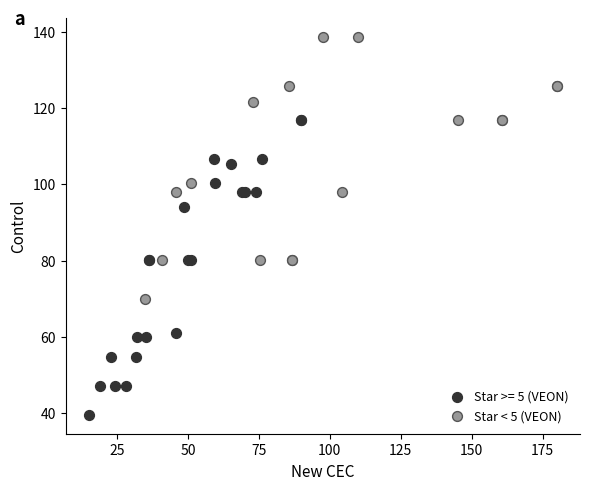

Which series contains the highest Y value?

Star < 5 (VEON)